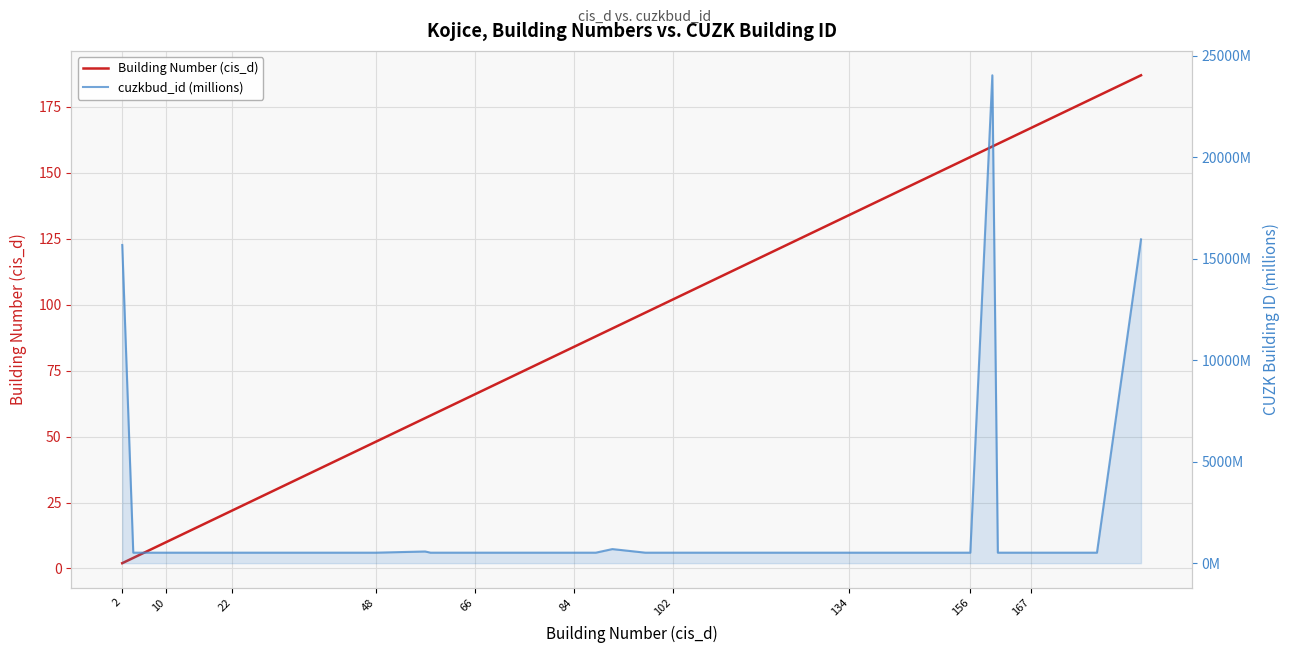

How many lines are shown in the chart?

2